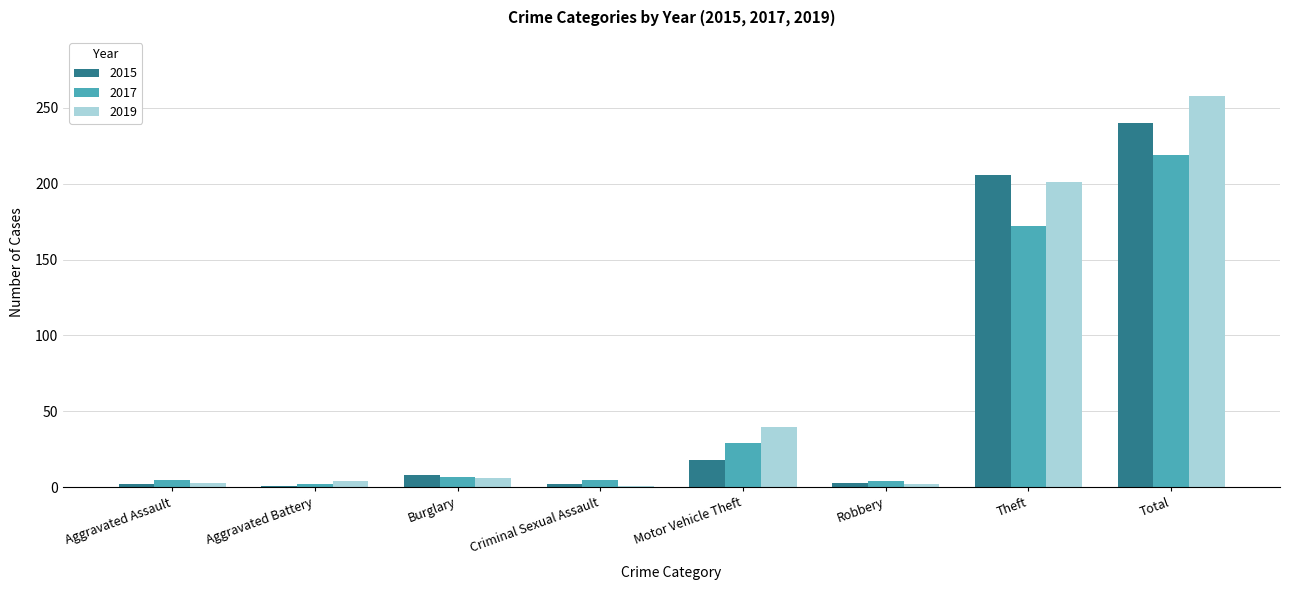

What value does the 2017 series have at Total, to the nearest 50?

200